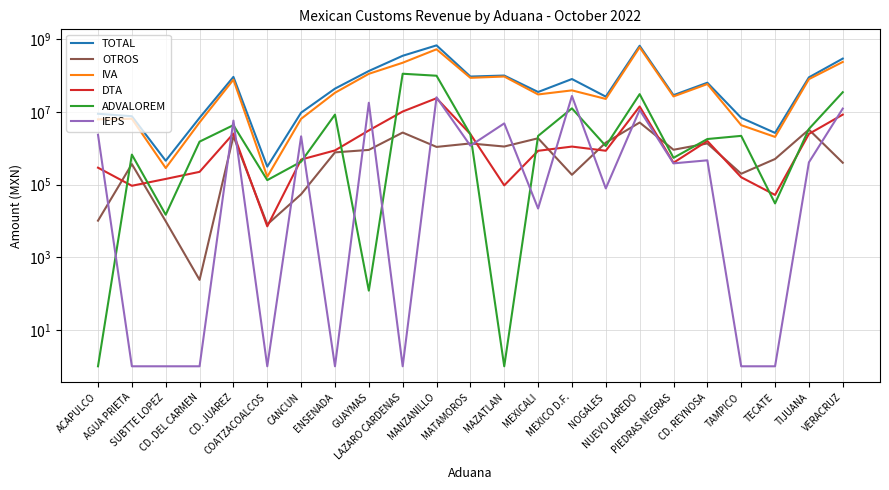

At which label does ADVALOREM reach its peak?

LAZARO CARDENAS